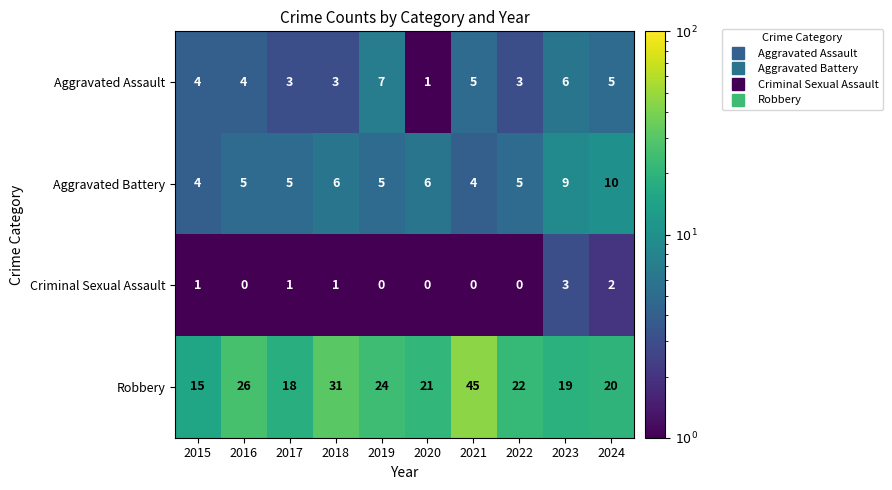

Which category has the highest value in the Robbery series?

2021